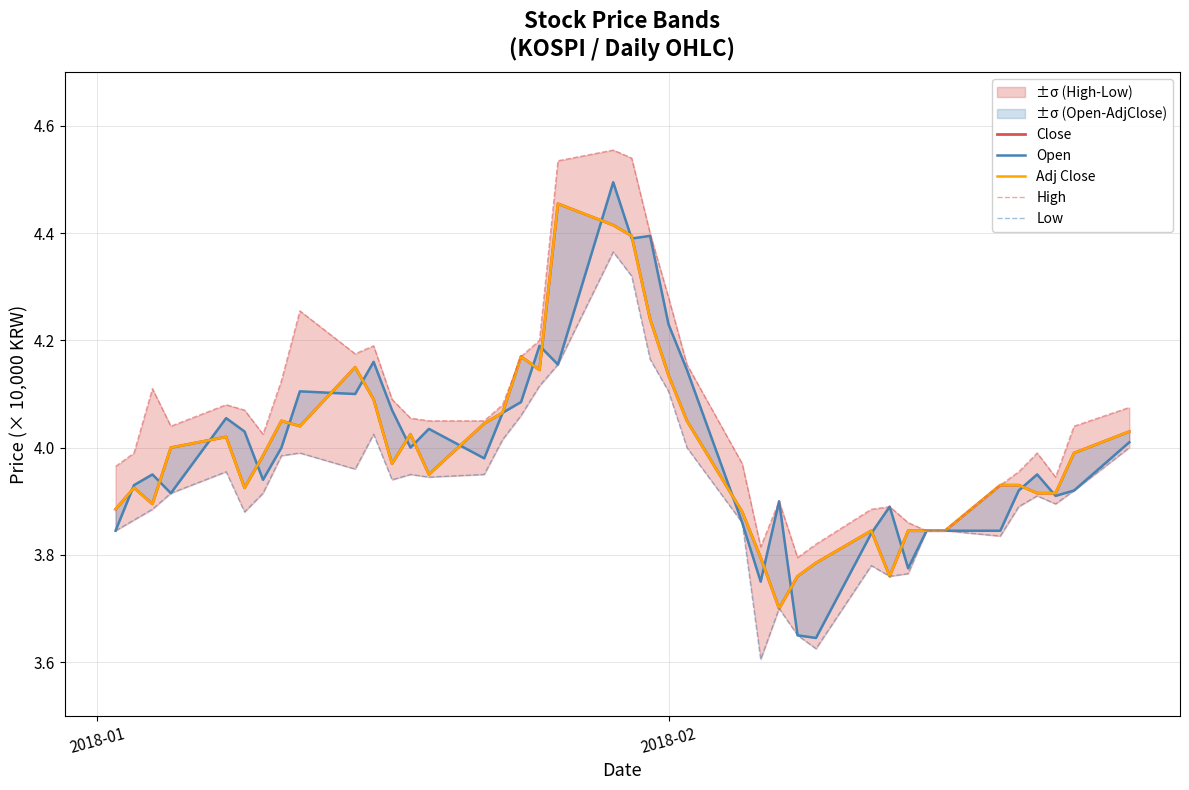

Is the value of Low at 21 greater than the value of Open at 34?

Yes